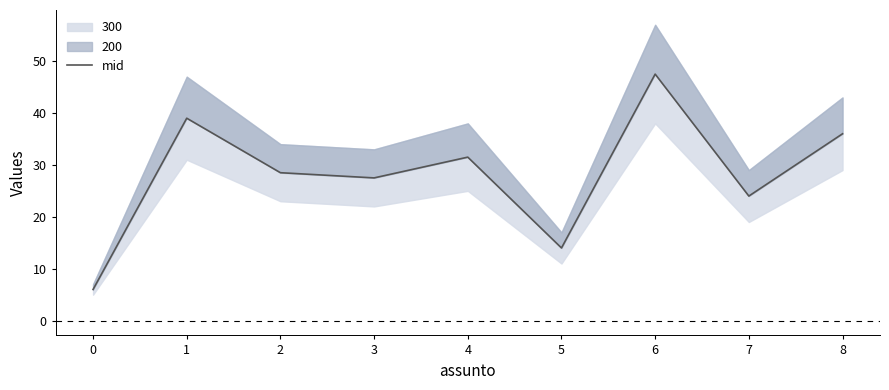

What is the change in value from 6 to 7?

-23.5